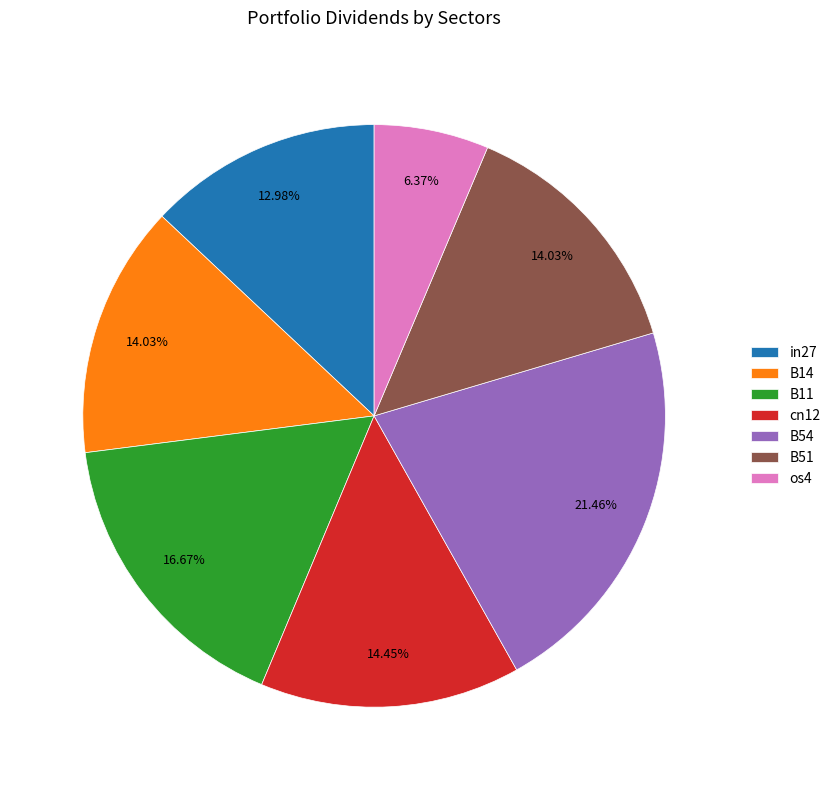

To the nearest percent, what portion does cn12 represent?

14%